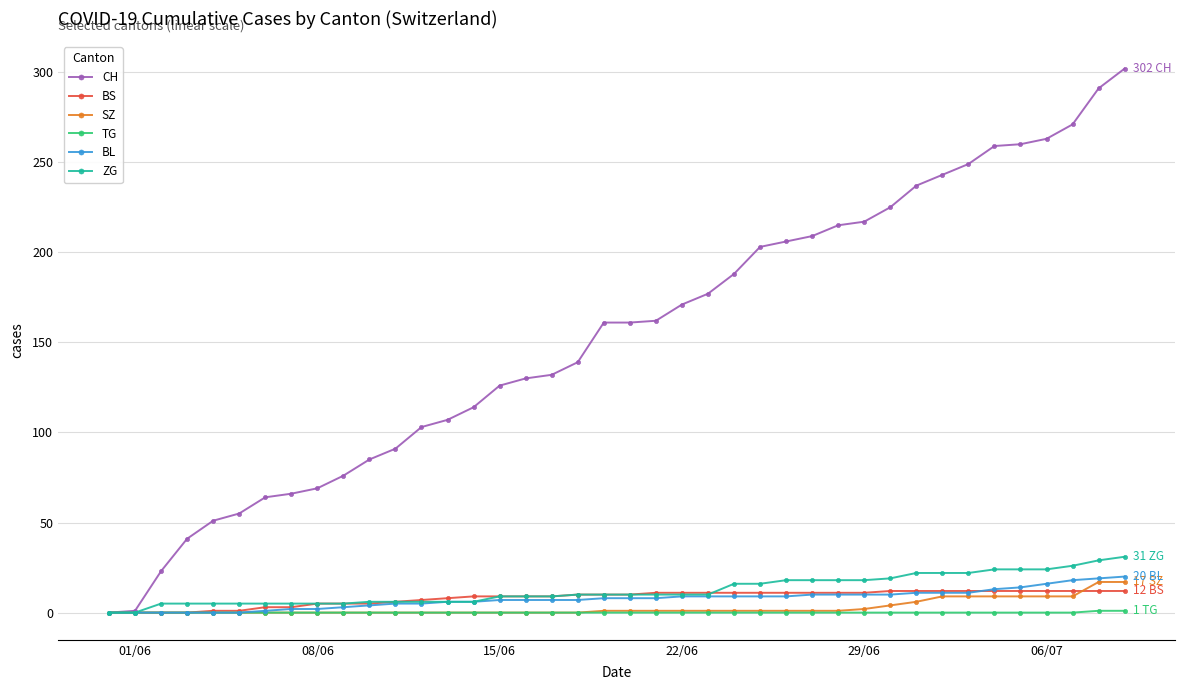

Which series has the largest range (max minus min)?

CH